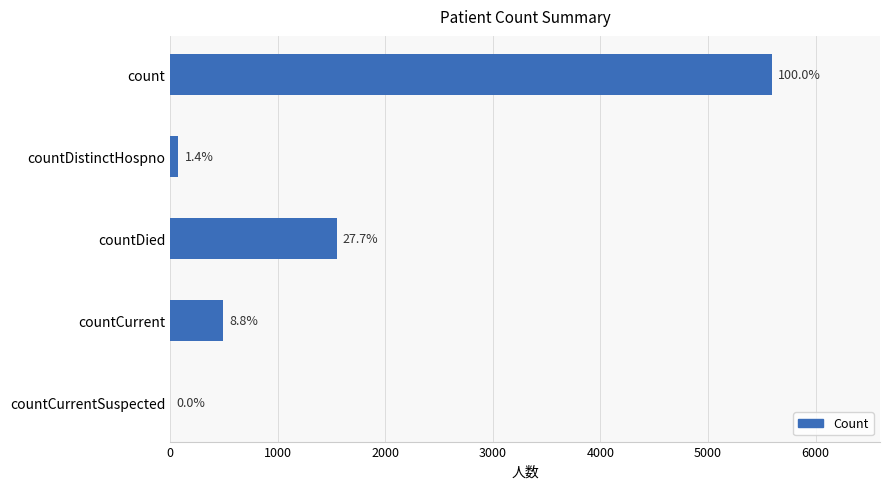

Does the chart contain any negative values?

No